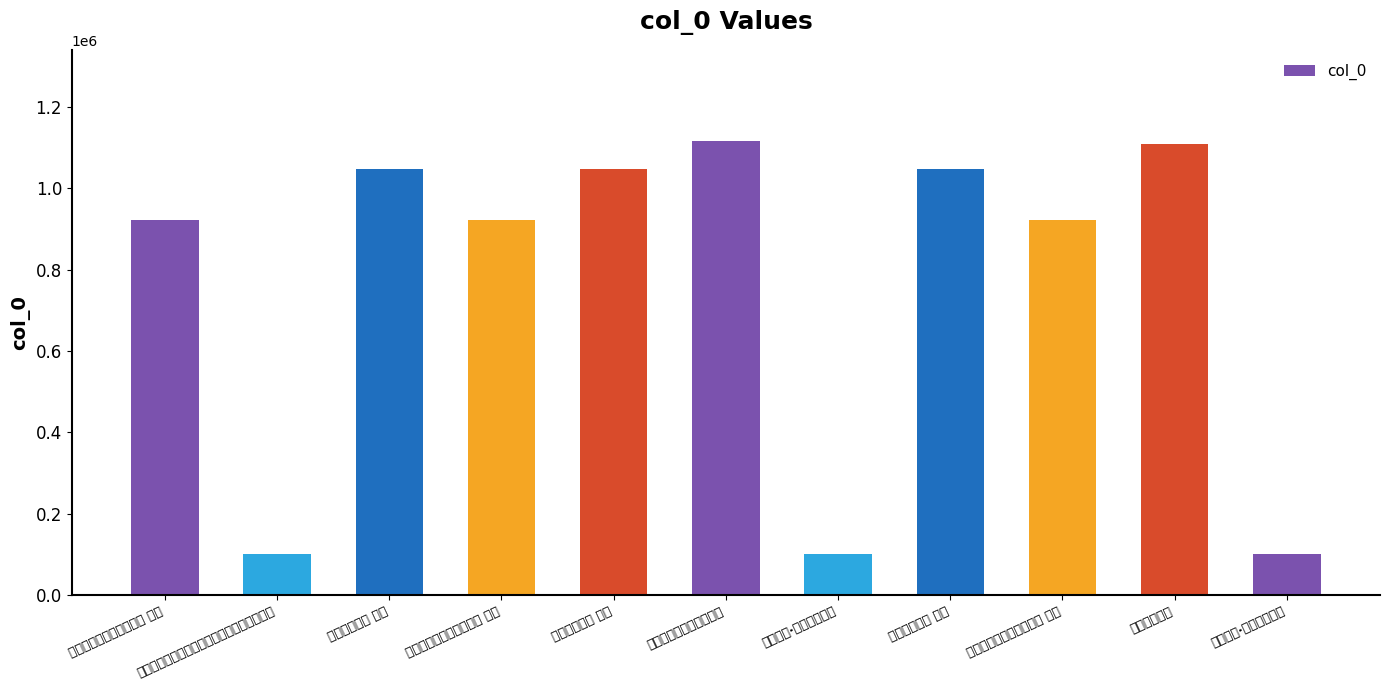

Reading right to left, list all the values displayed in this chart.

送钱蒙仲·谁识天闲老骥=101227	送钱蒙仲赴举=1109193	次韵刘景文送钱蒙仲三首 其三=921755	送钱蒙仲赴举 其二=1047988	送钱蒙仲·五字古原春草=100795	次韵刘景文送钱蒙仲三首=1116840	送钱蒙仲赴举 其一=1047987	次韵刘景文送钱蒙仲三首 其一=921753	送钱蒙仲赴举 其三=1047989	次韵刘景文送钱蒙仲三首其一谁识天闲老骥途=100793	次韵刘景文送钱蒙仲三首 其二=921754